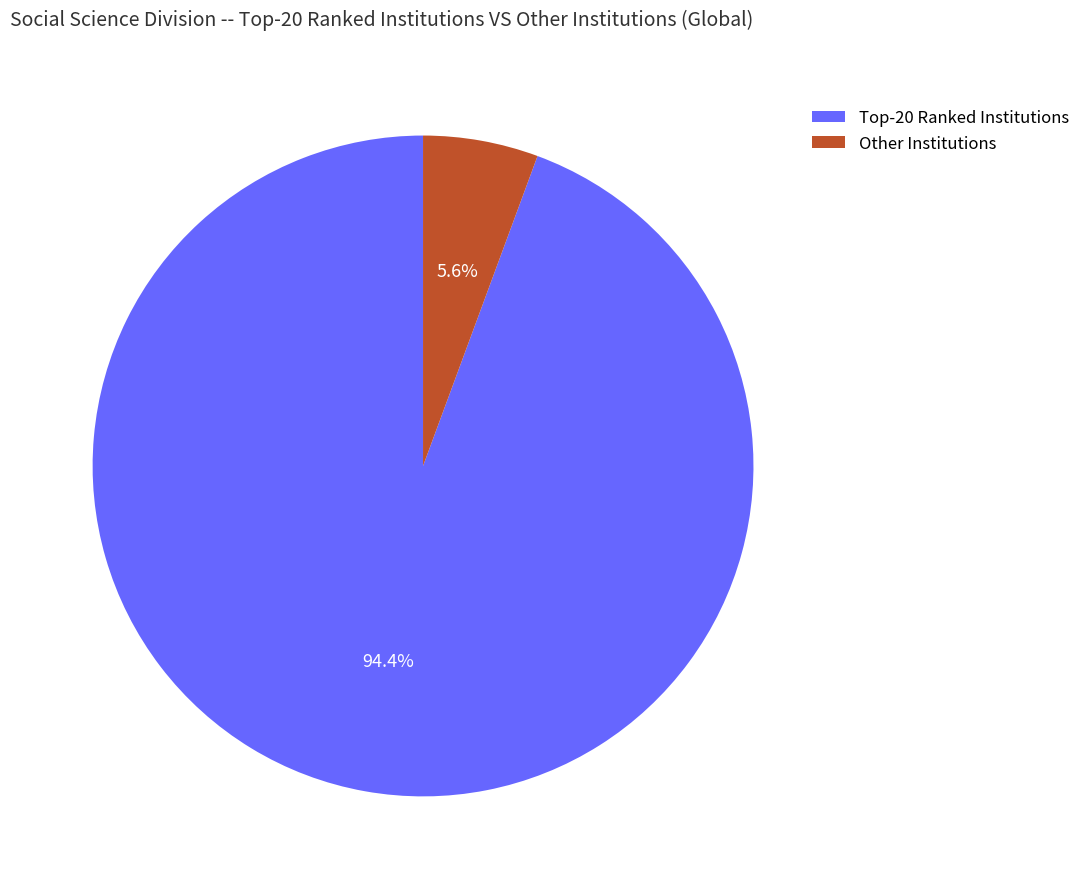

How much of the chart is everything except Other Institutions?

94.4%